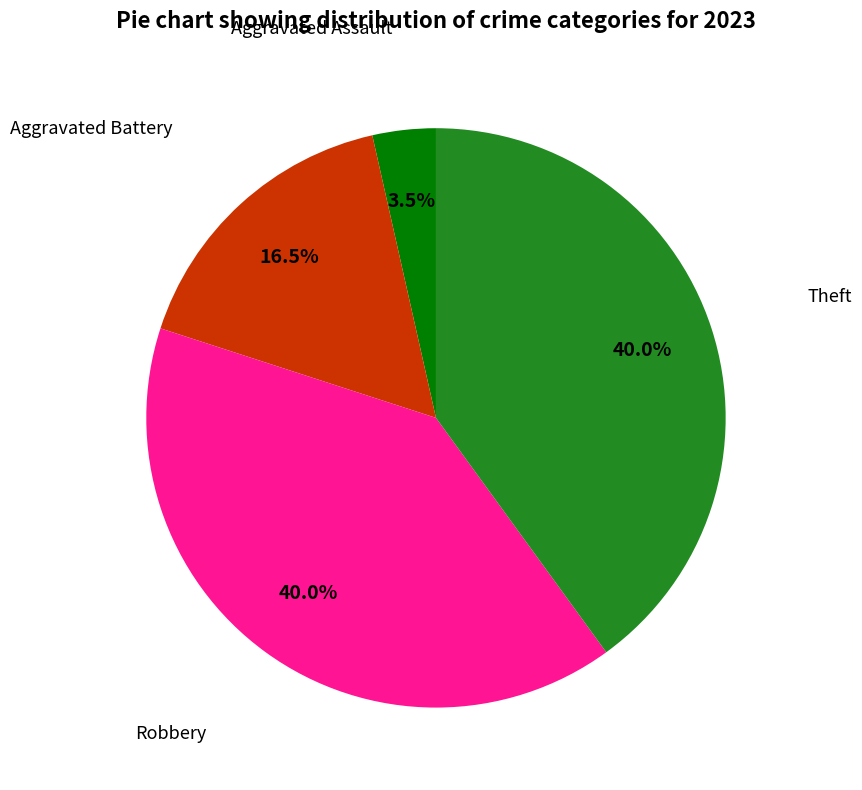

Is there a majority slice in this chart?

No